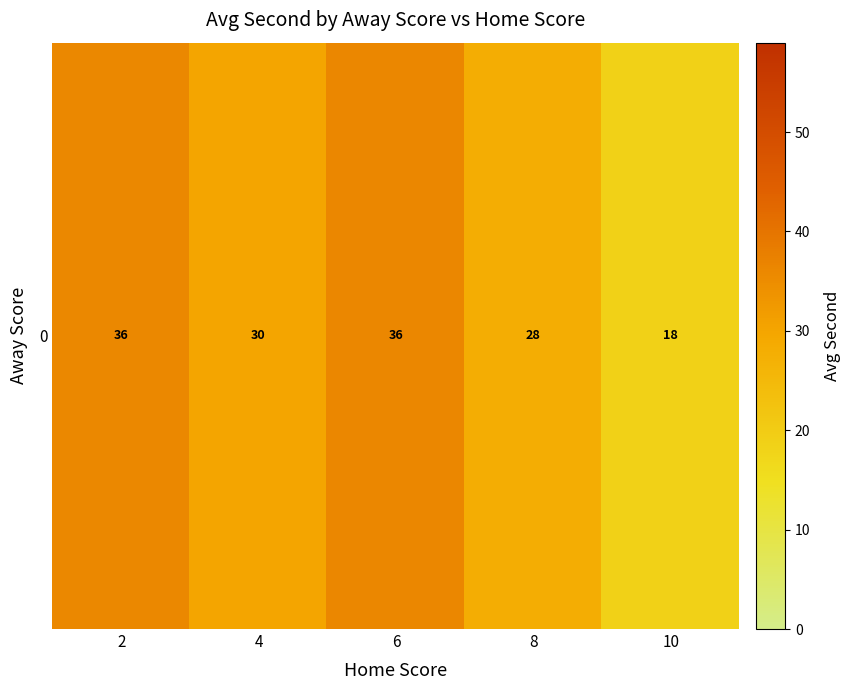

The value at 8 is 5.7. True or false?

False